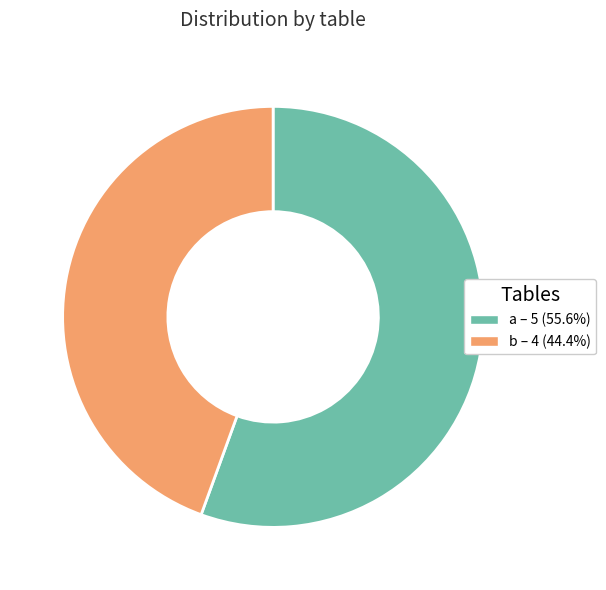

Is a the majority of the pie?

Yes